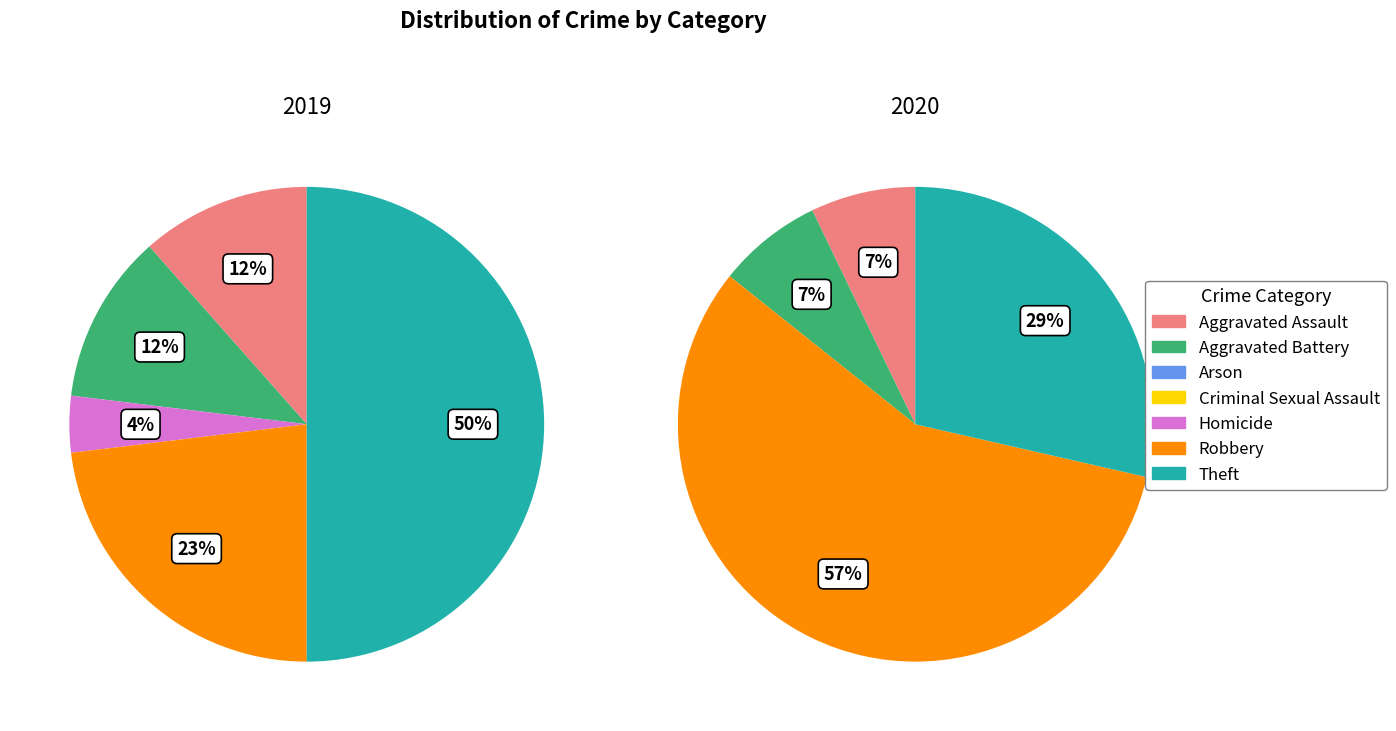

Is it true that Aggravated Battery is 7% of the pie?

True